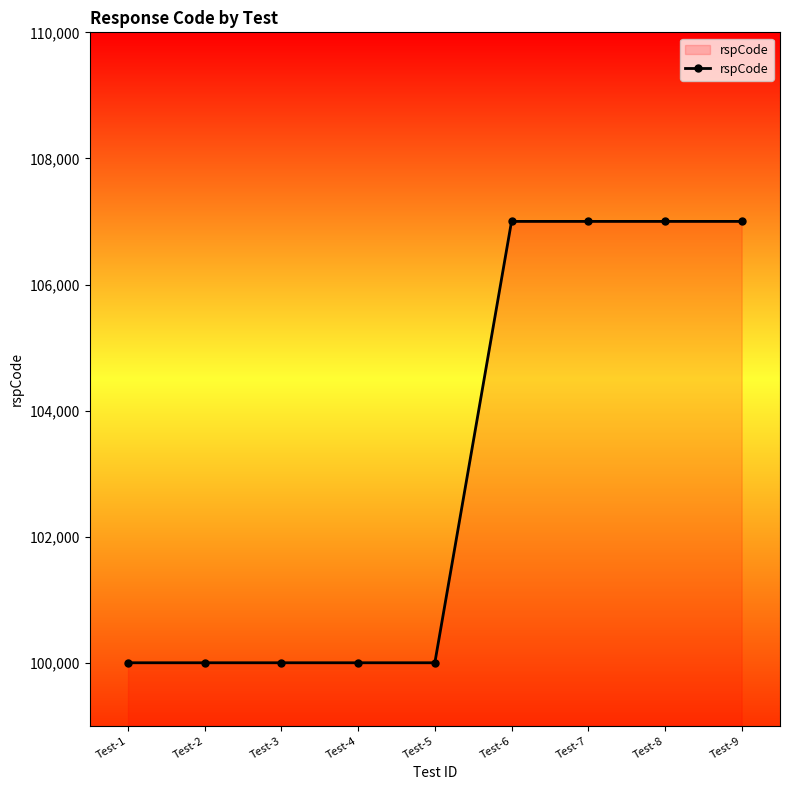

How many values are between 100000 and 107001?

9